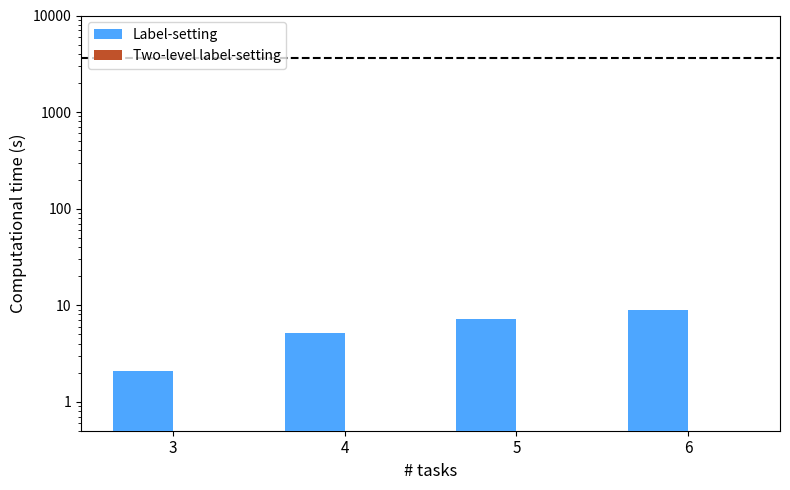

What is the total value across all series at 6?

8.9